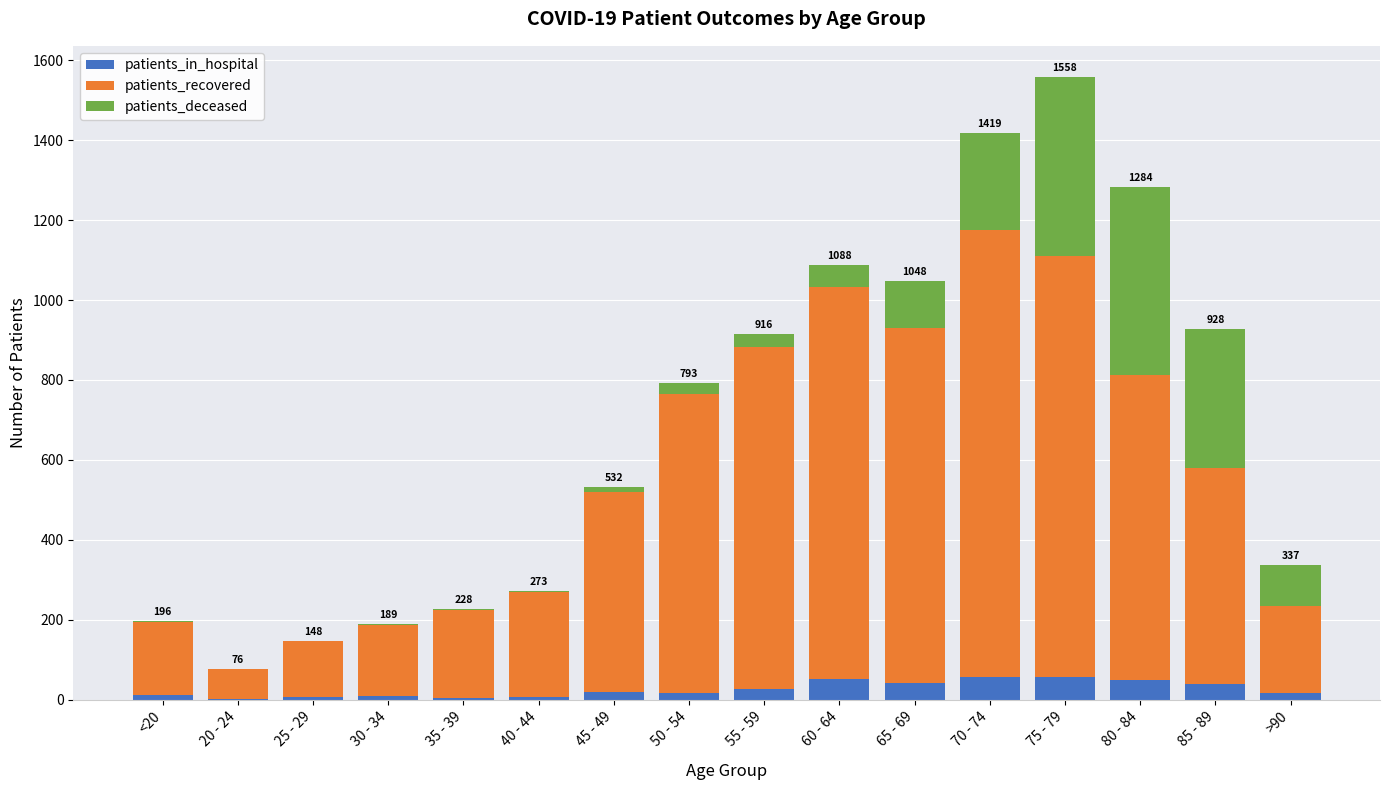

Is it true that patients_in_hospital equals 17 at 50 - 54?

True